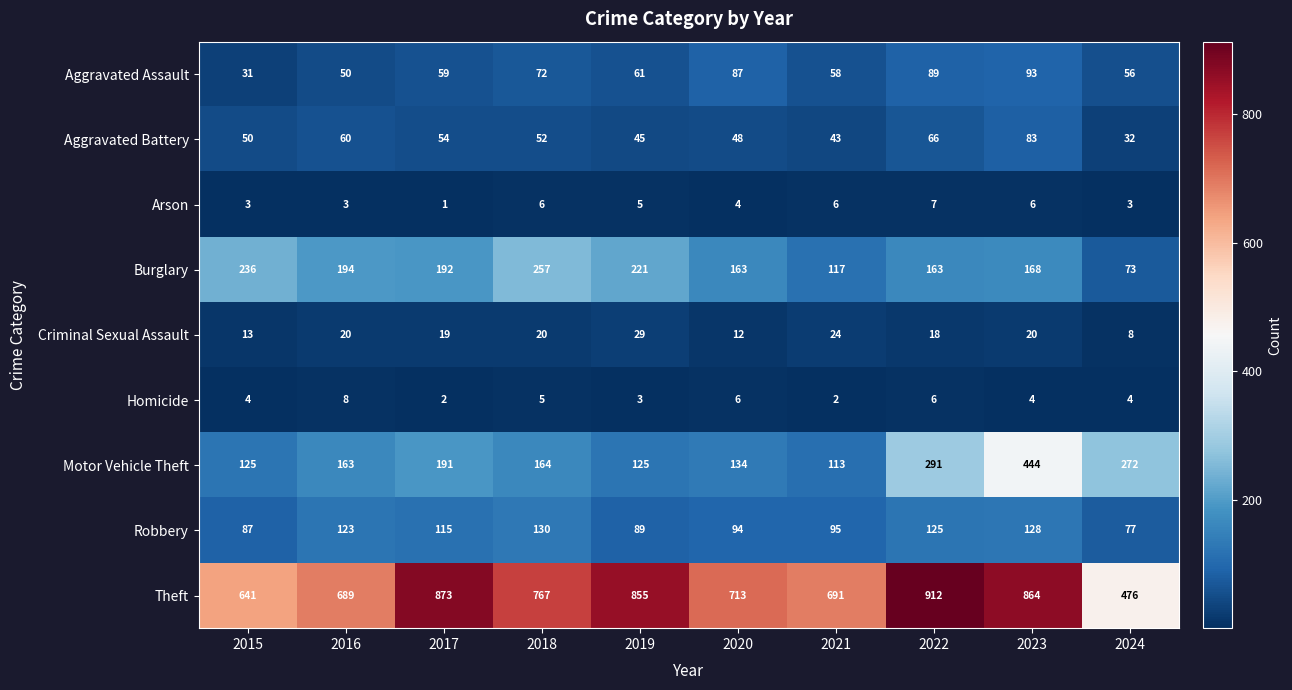

What is the total value across all series at 2019?

1433